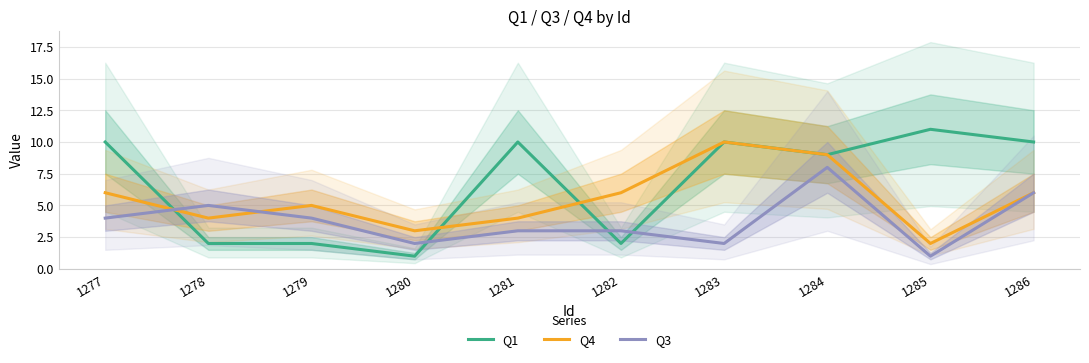

True or false: Q3 has a value of 3 at 1281.

True